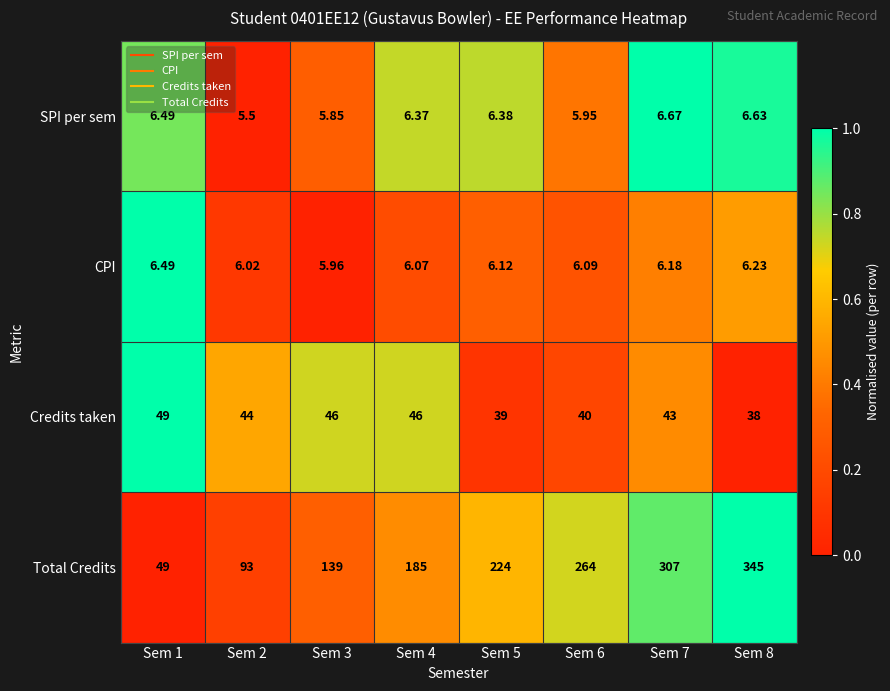

Between Sem 1 and Sem 8, which series saw the biggest shift?

Total Credits